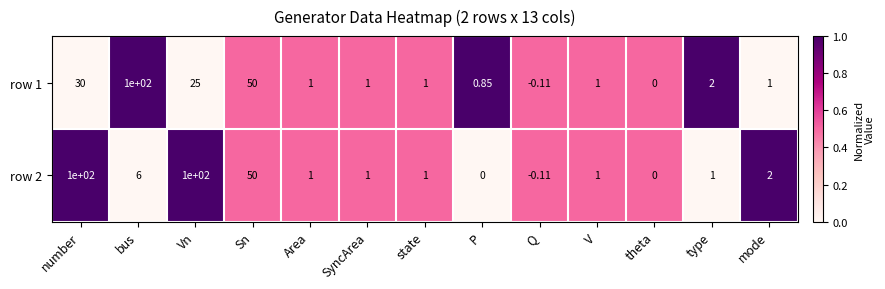

At which label is row 2 closest to 49?

Sn